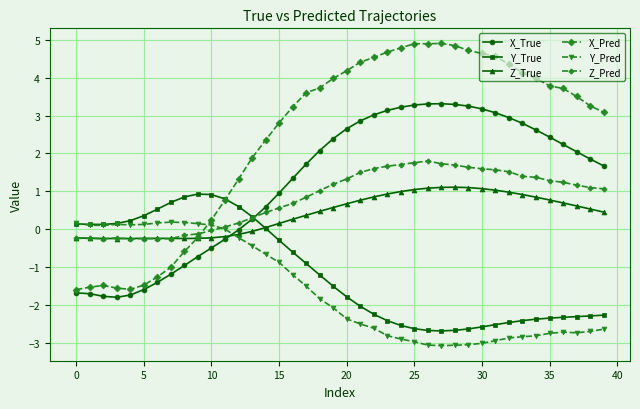

How many lines are shown in the chart?

6